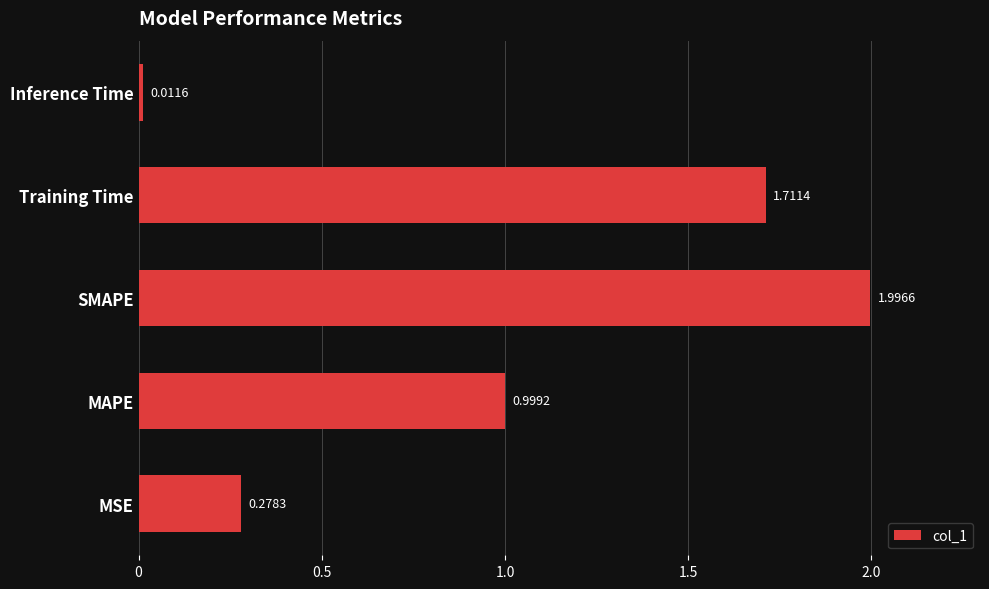

Rank the categories by value from lowest to highest.

Inference Time, MSE, MAPE, Training Time, SMAPE